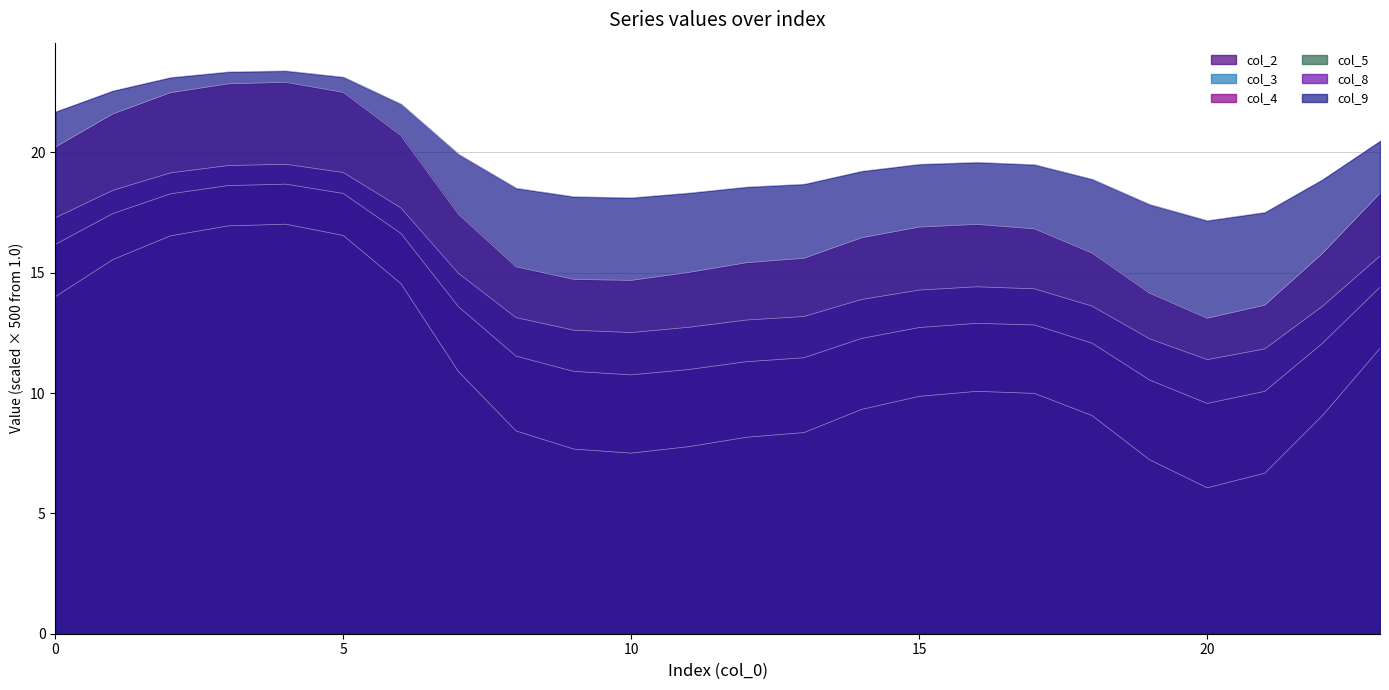

What is the difference between the maximum and minimum values in the col_9 series?

6.2